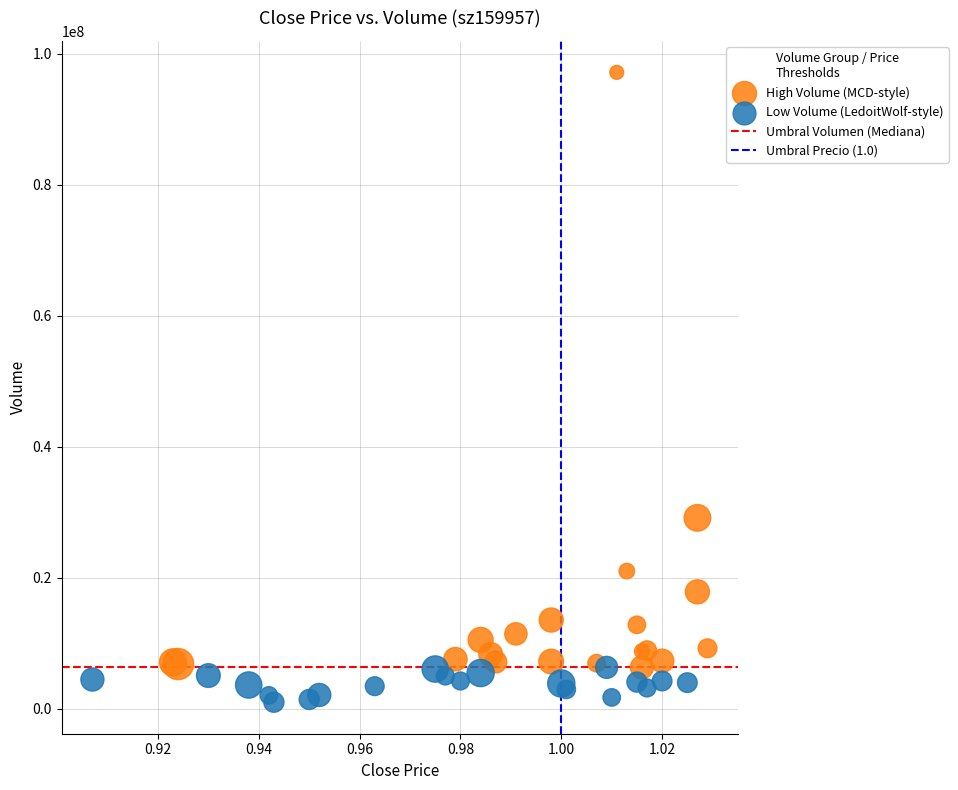

Which series reaches the minimum Y coordinate?

Low Volume (LedoitWolf-style)